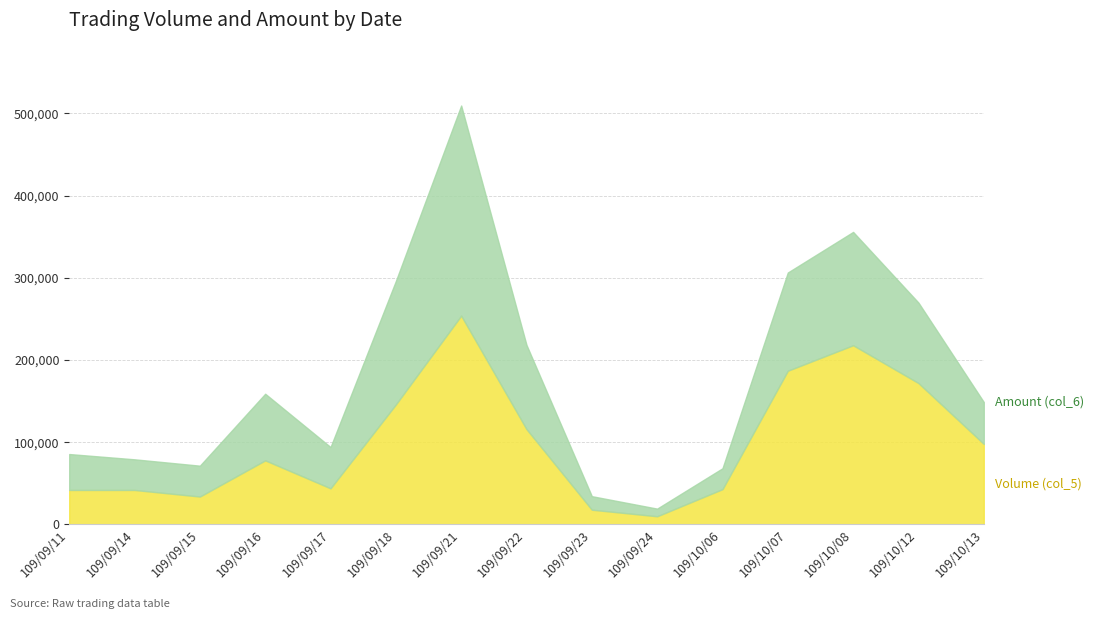

What is the label of the 9th point from the left?

109/09/23